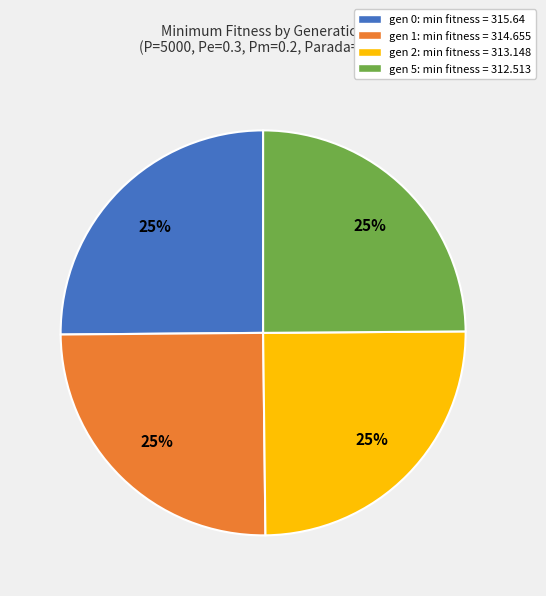

Is it true that gen 2: min fitness = 313.148 is 25% of the pie?

True